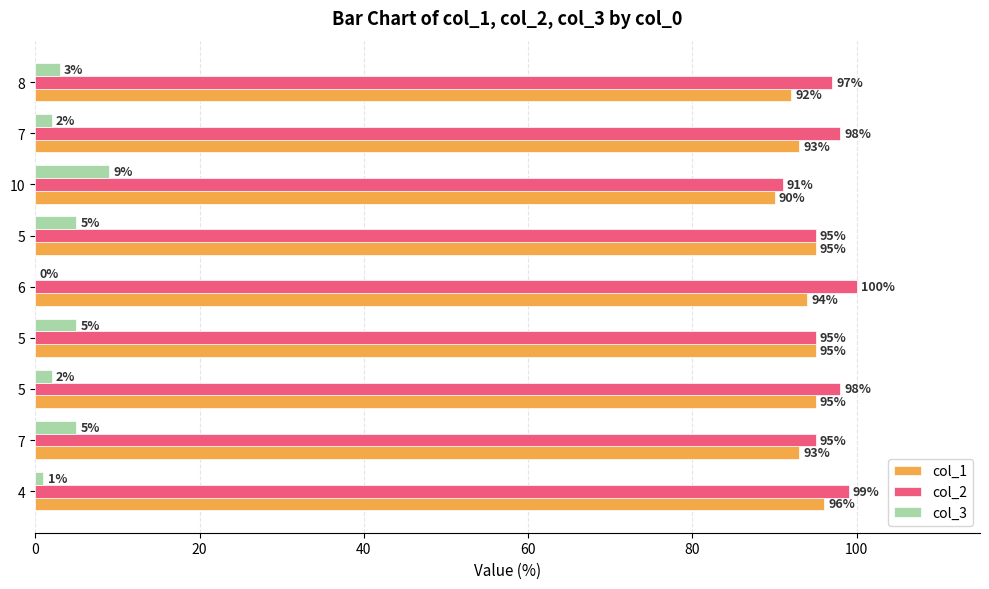

How many categories are shown in the chart?

9